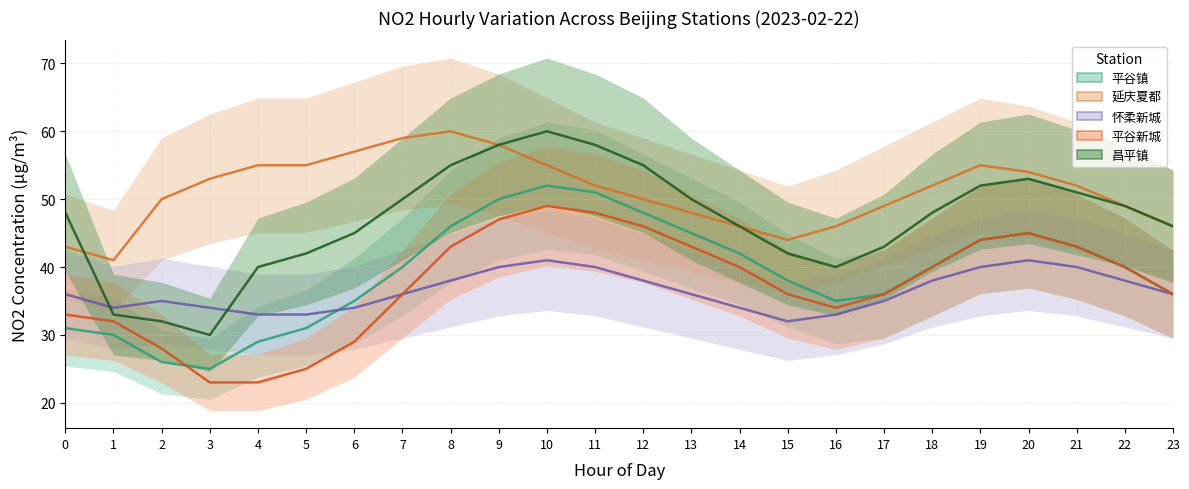

Reading left to right, what are all the values shown in this chart?

平谷镇: 0=31	1=30	2=26	3=25	4=29	5=31	6=35	7=40	8=46	9=50	10=52	11=51	12=48	13=45	14=42	15=38	16=35	17=36	18=40	19=44	20=45	21=43	22=40	23=36
延庆夏都: 0=43	1=41	2=50	3=53	4=55	5=55	6=57	7=59	8=60	9=58	10=55	11=52	12=50	13=48	14=46	15=44	16=46	17=49	18=52	19=55	20=54	21=52	22=49	23=46
怀柔新城: 0=36	1=34	2=35	3=34	4=33	5=33	6=34	7=36	8=38	9=40	10=41	11=40	12=38	13=36	14=34	15=32	16=33	17=35	18=38	19=40	20=41	21=40	22=38	23=36
平谷新城: 0=33	1=32	2=28	3=23	4=23	5=25	6=29	7=36	8=43	9=47	10=49	11=48	12=46	13=43	14=40	15=36	16=34	17=36	18=40	19=44	20=45	21=43	22=40	23=36
昌平镇: 0=48	1=33	2=32	3=30	4=40	5=42	6=45	7=50	8=55	9=58	10=60	11=58	12=55	13=50	14=46	15=42	16=40	17=43	18=48	19=52	20=53	21=51	22=49	23=46